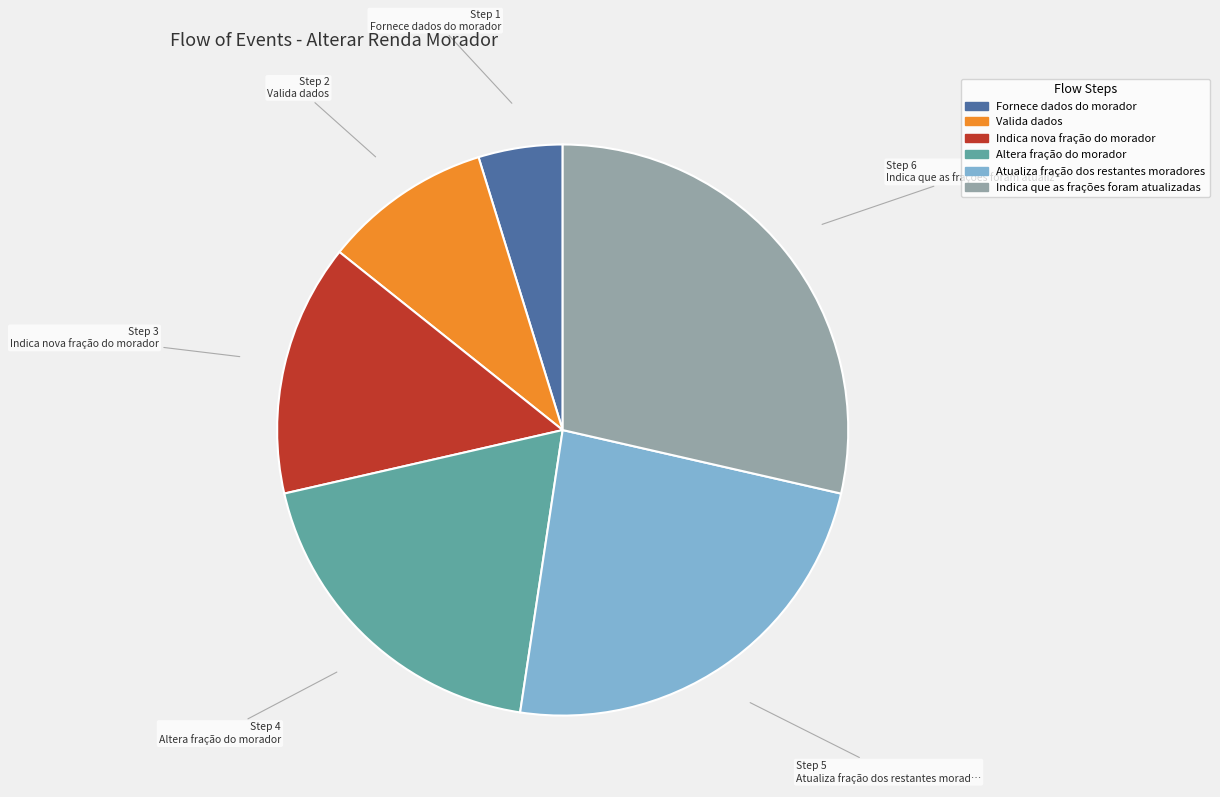

Is there any slice that represents more than half of the pie?

No